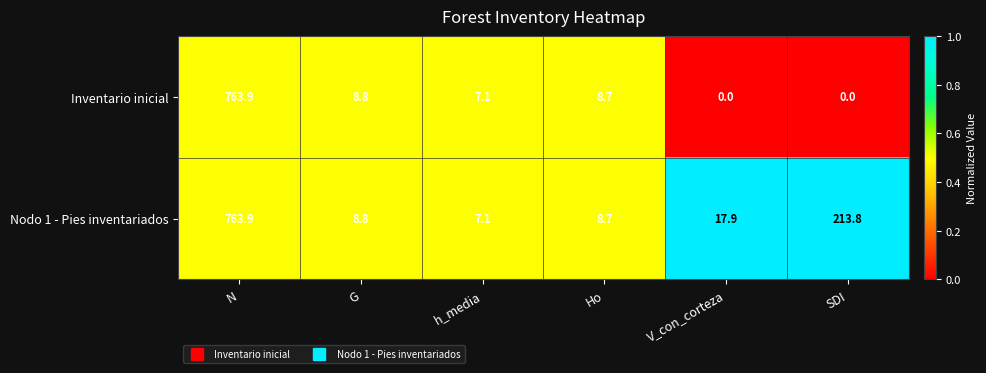

What is the difference between the Nodo 1 - Pies inventariados values at V_con_corteza and SDI?

195.9